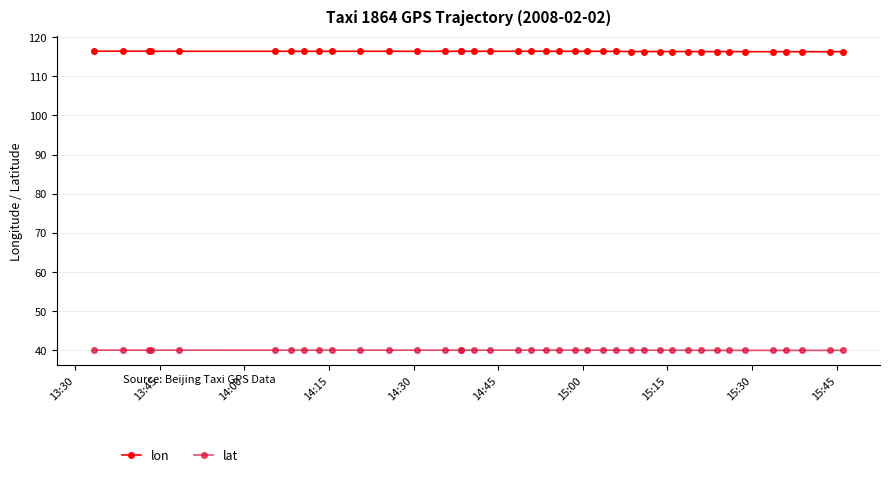

Does the chart have visible grid lines?

Yes